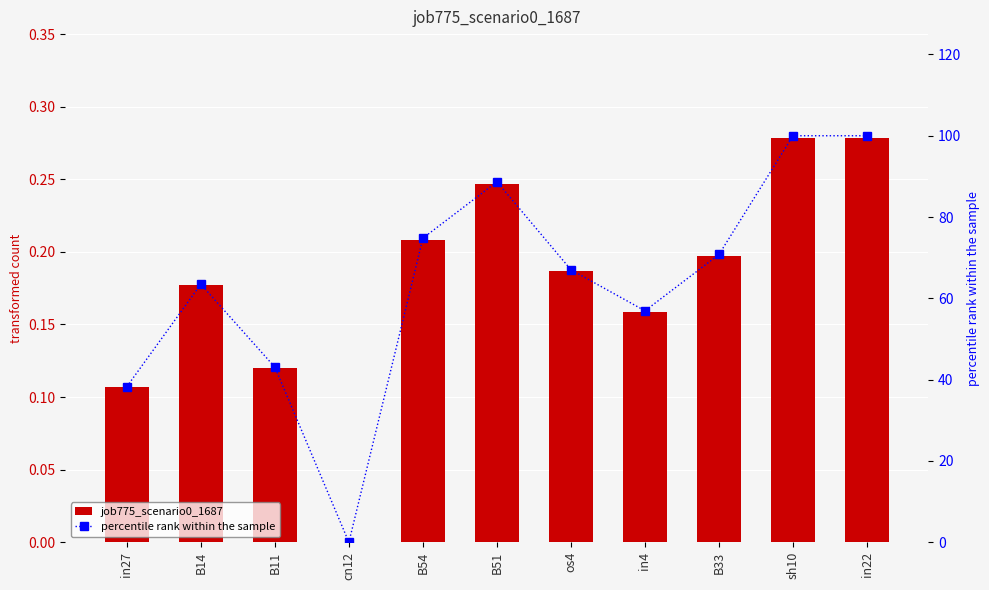

What is the maximum value shown in the chart?

100.0